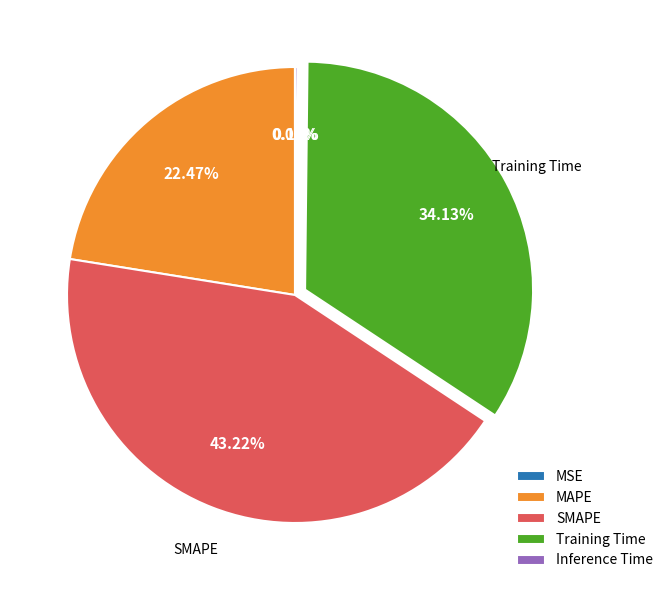

What is the largest slice in the pie chart?

SMAPE